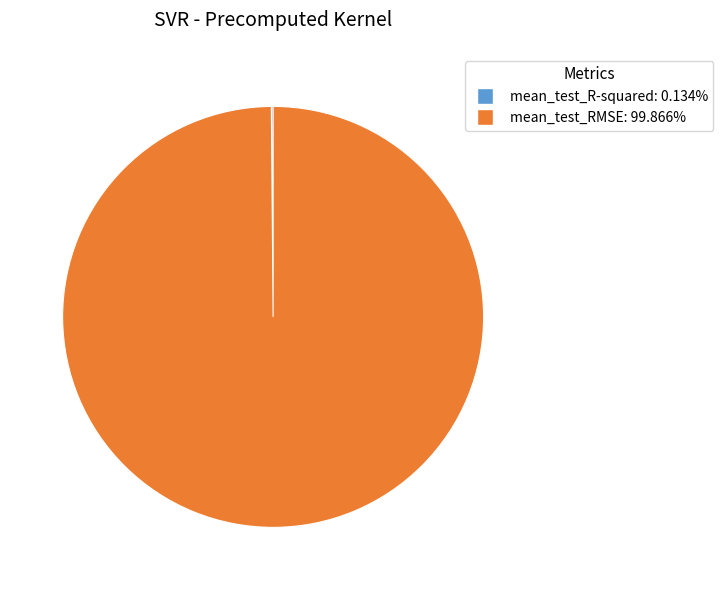

Which category has the biggest portion of the pie?

mean_test_RMSE